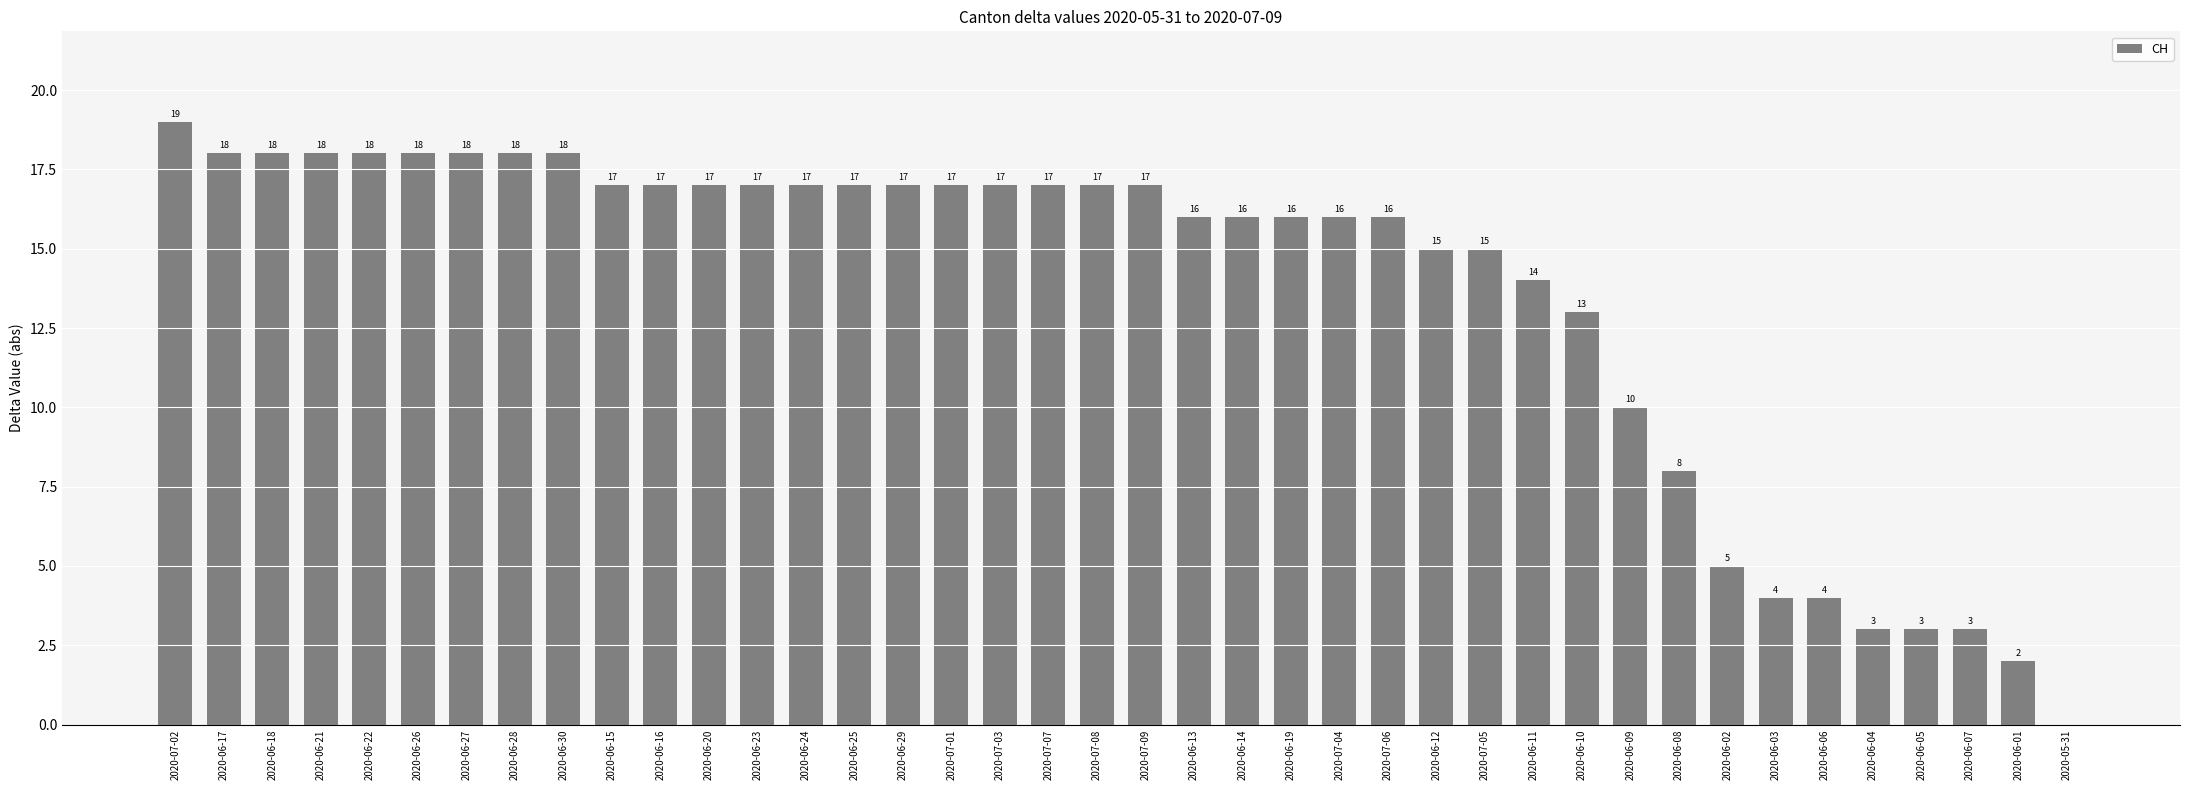

Reading right to left, transcribe all the data shown in this chart.

0	2	3	3	3	4	4	5	8	10	13	14	15	15	16	16	16	16	16	17	17	17	17	17	17	17	17	17	17	17	17	18	18	18	18	18	18	18	18	19